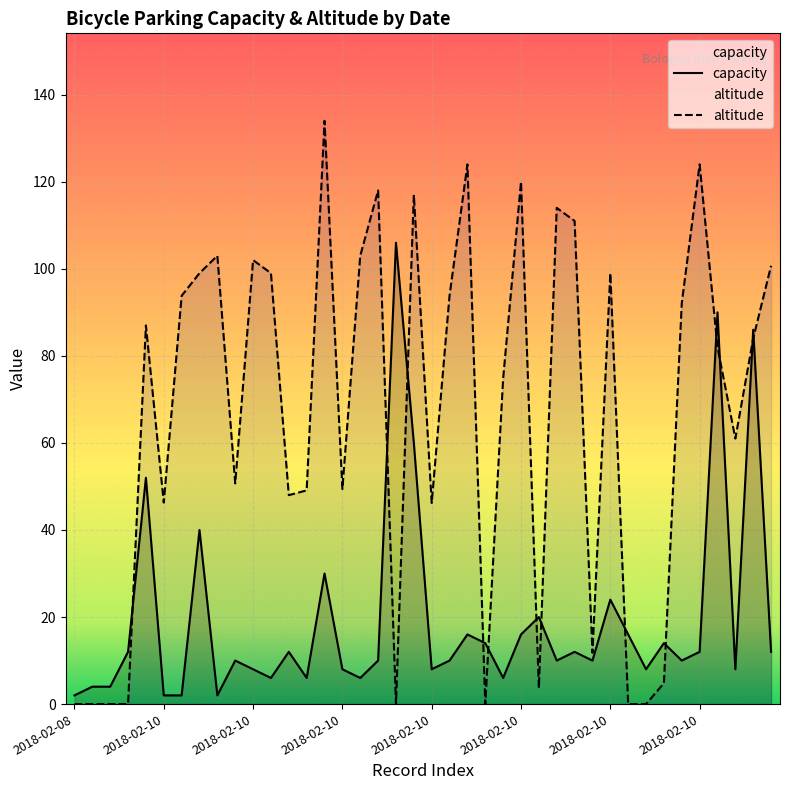

At which label does altitude first exceed 84?

2018-02-10